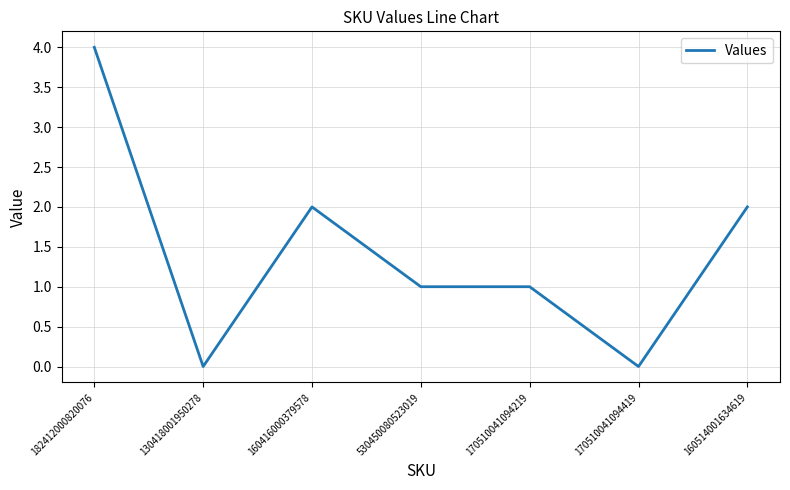

The value at 160514001634619 is 1. True or false?

False